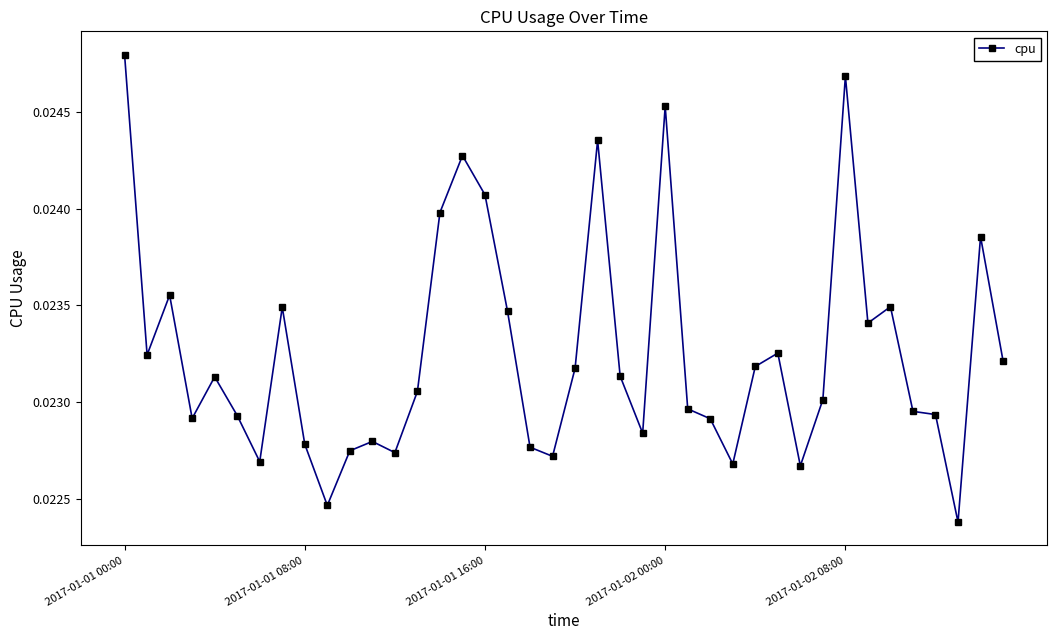

What is the sum of all values?

0.9